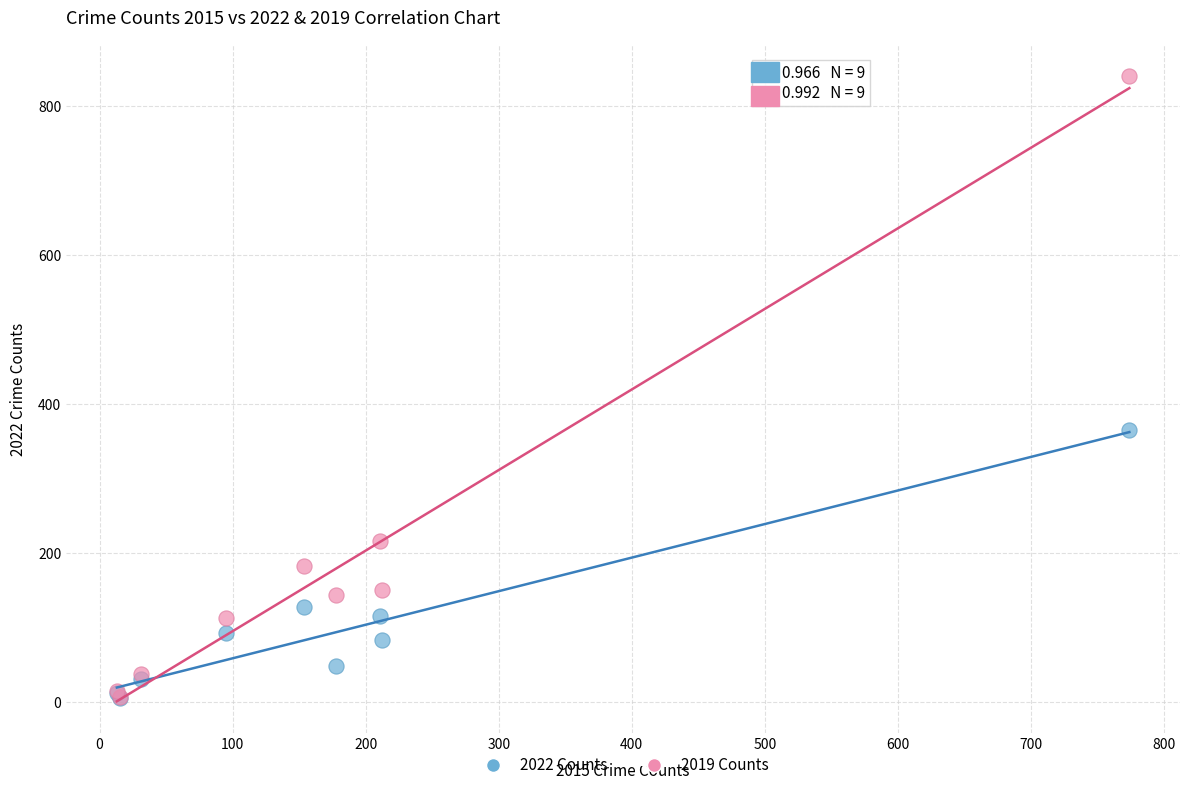

What are all the series names shown in the legend?

2022 Counts, 2019 Counts